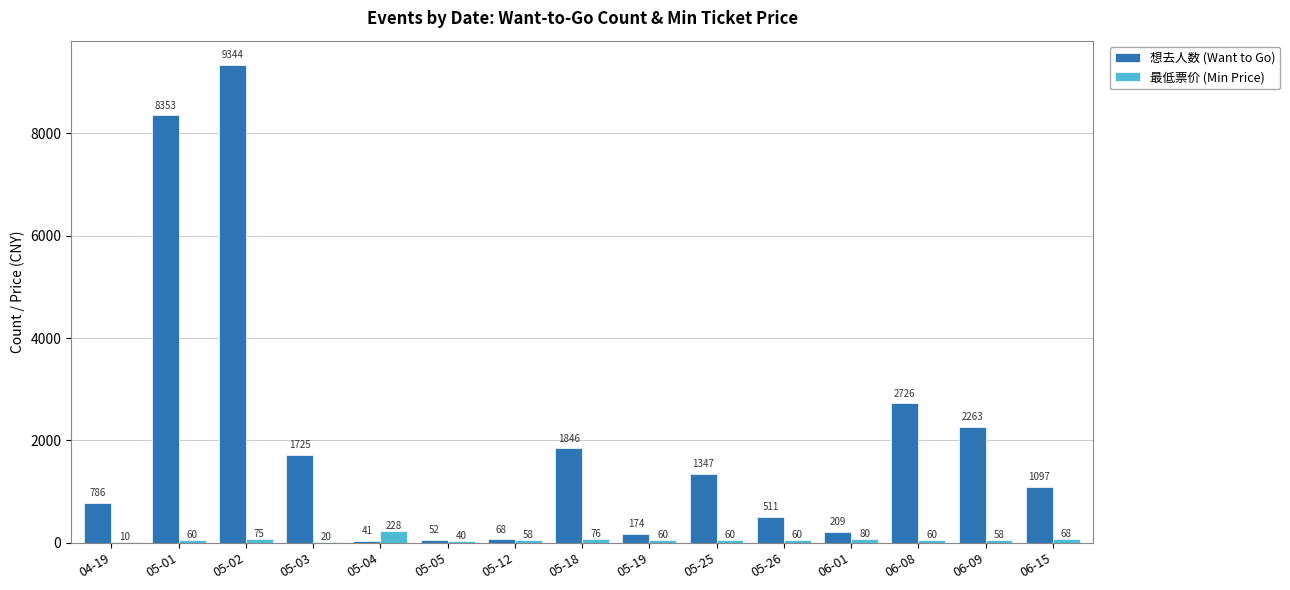

At which label does 最低票价 (Min Price) reach its peak?

05-04